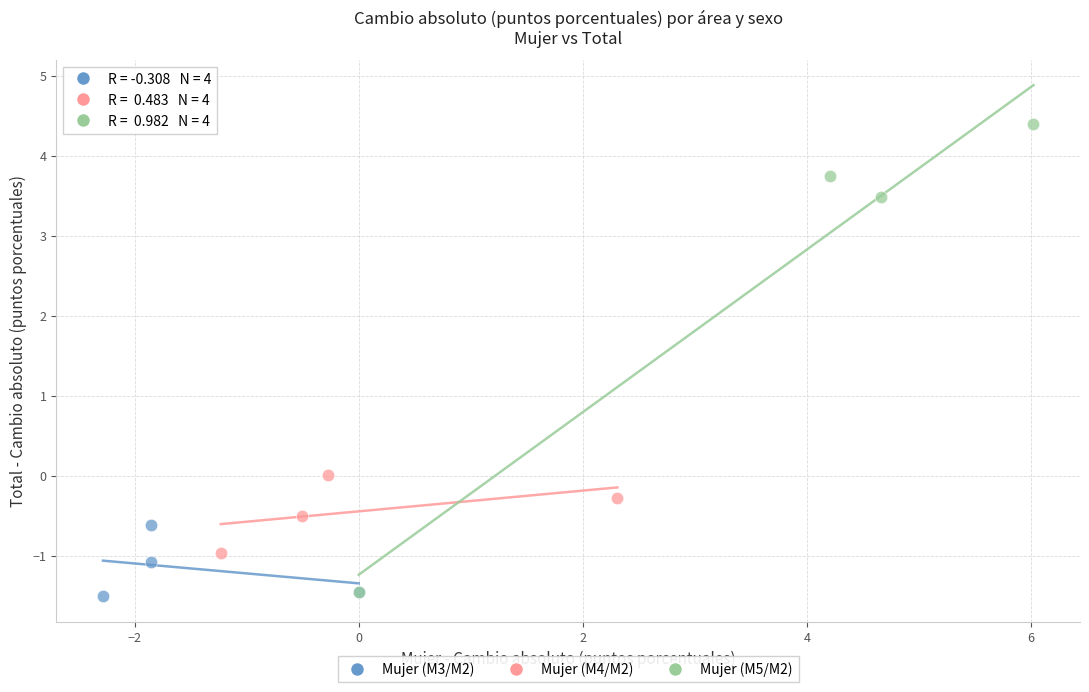

Which series contains the highest Y value?

Mujer (M5/M2)